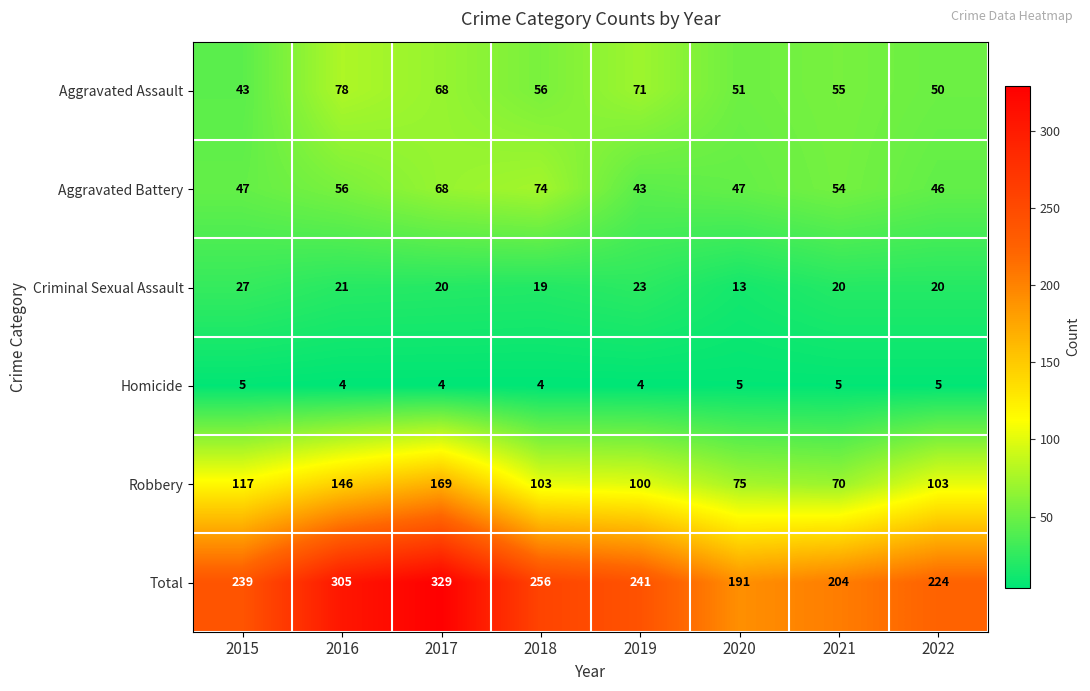

True or false: Total has a value of 280 at 2020.

False